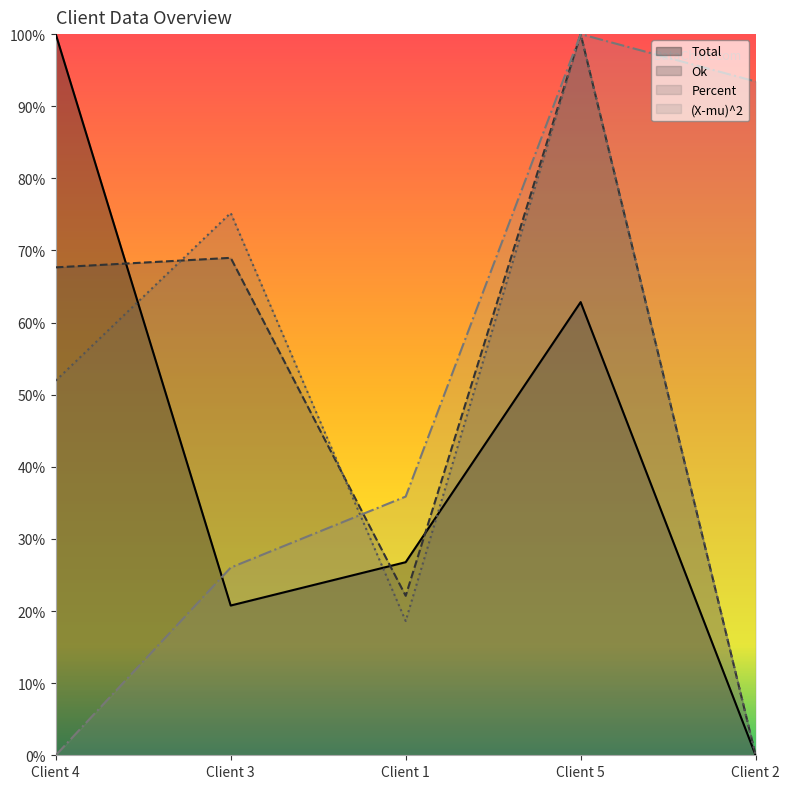

At which category is the sum across all series the highest?

Client 5